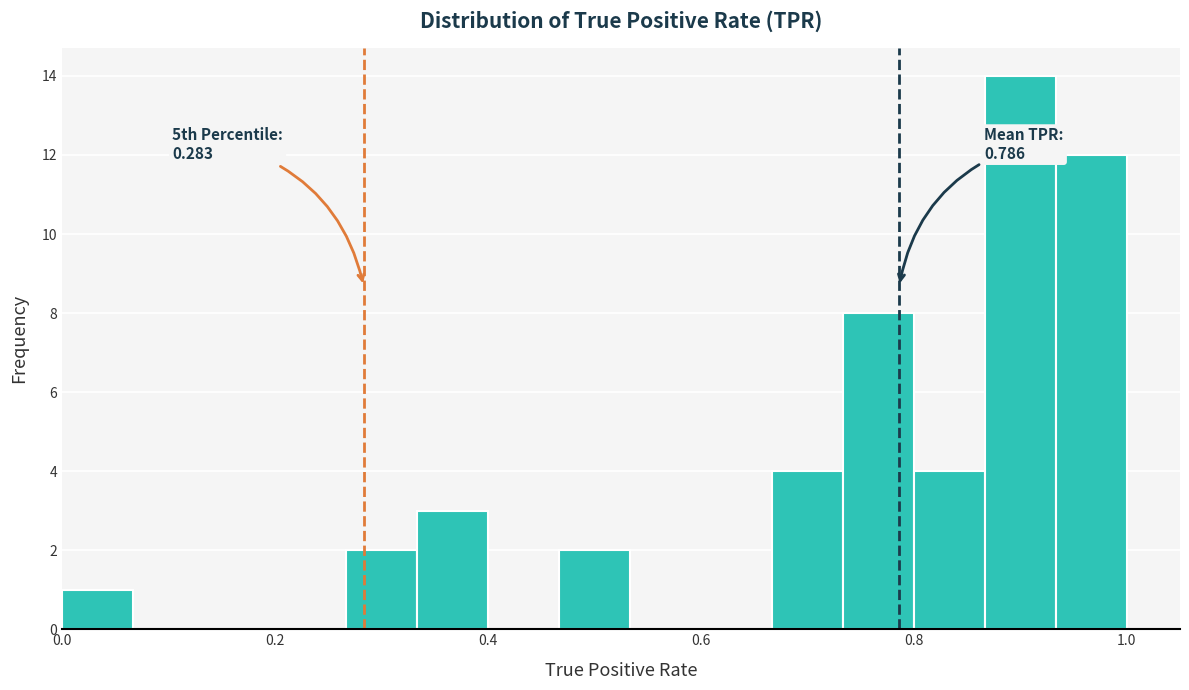

Around what value on the x-axis is the tallest bar? Give the approximate position of its centre, as read against the axis.

0.90